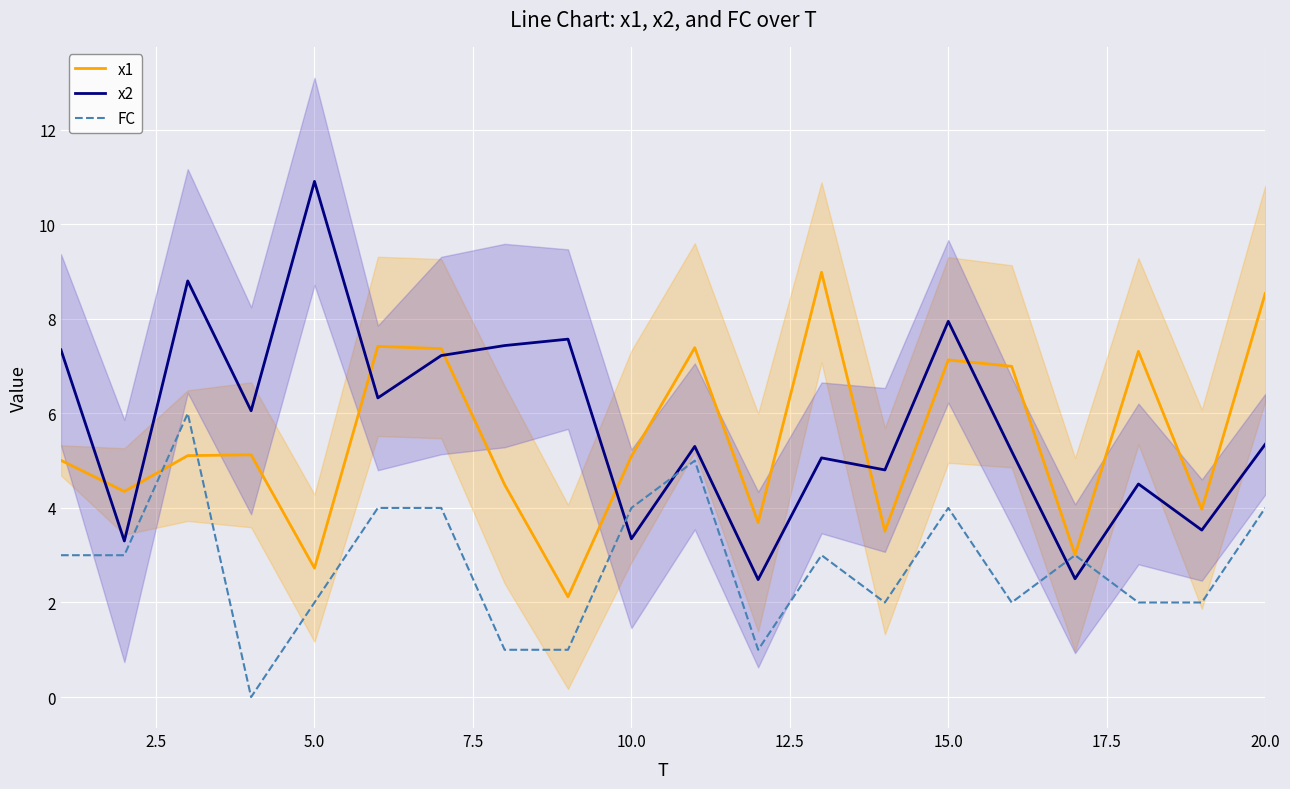

What is the highest value of the x1 series?

9.0